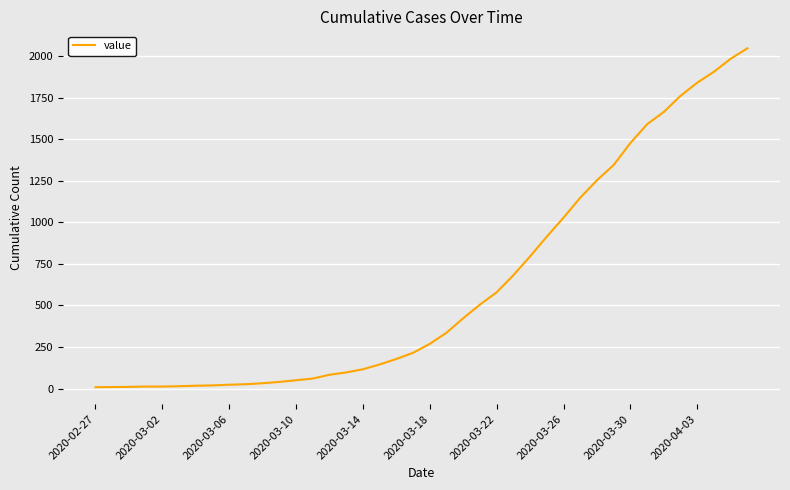

What is the greatest value displayed?

2047